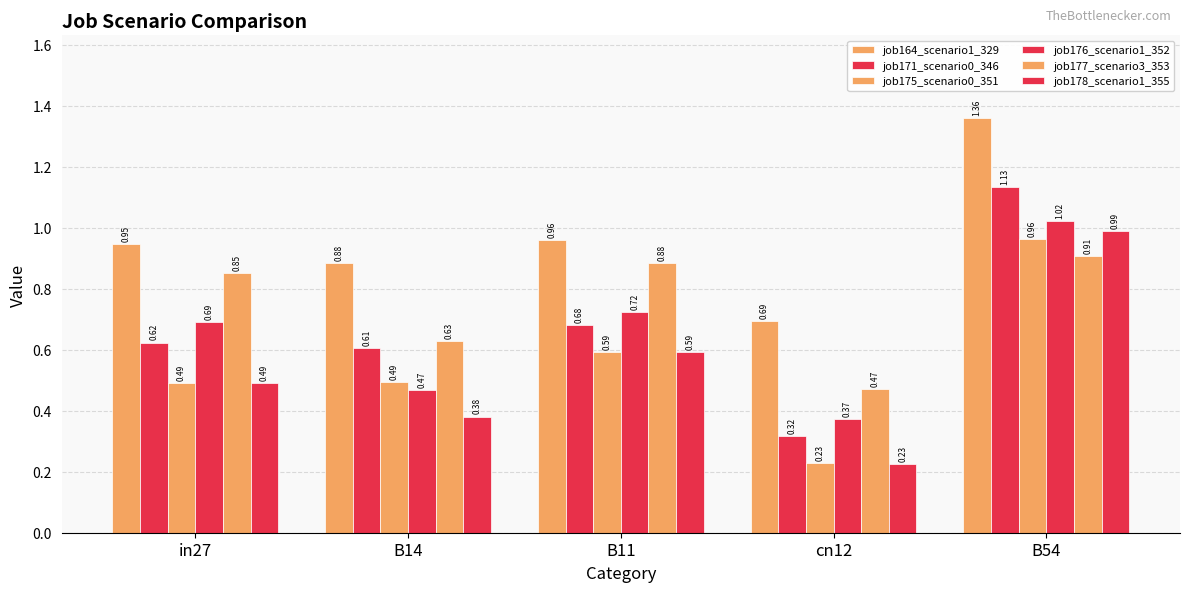

What value does the job176_scenario1_352 series have at in27?

0.7